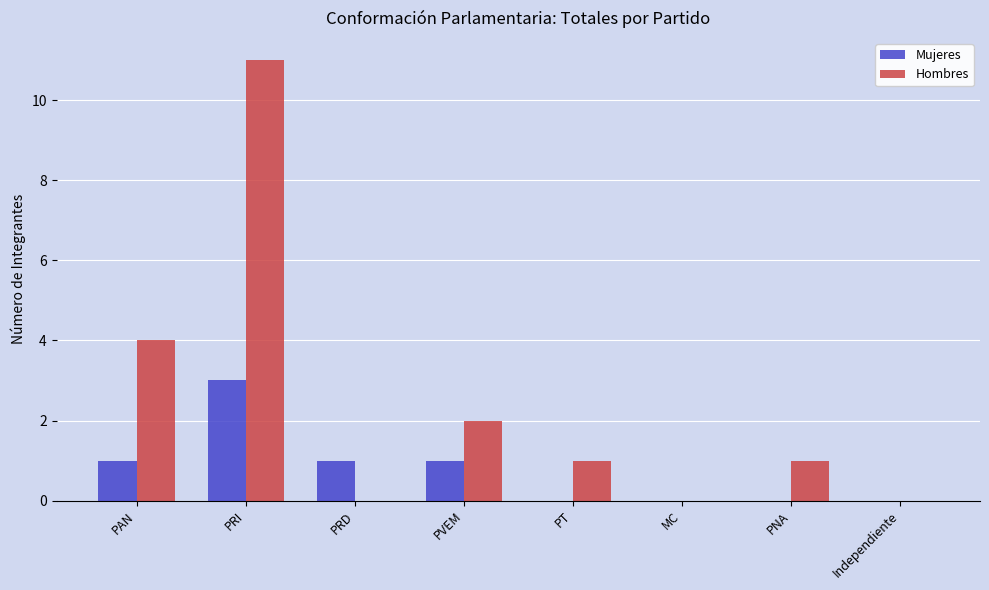

At which category is the sum across all series the highest?

PRI